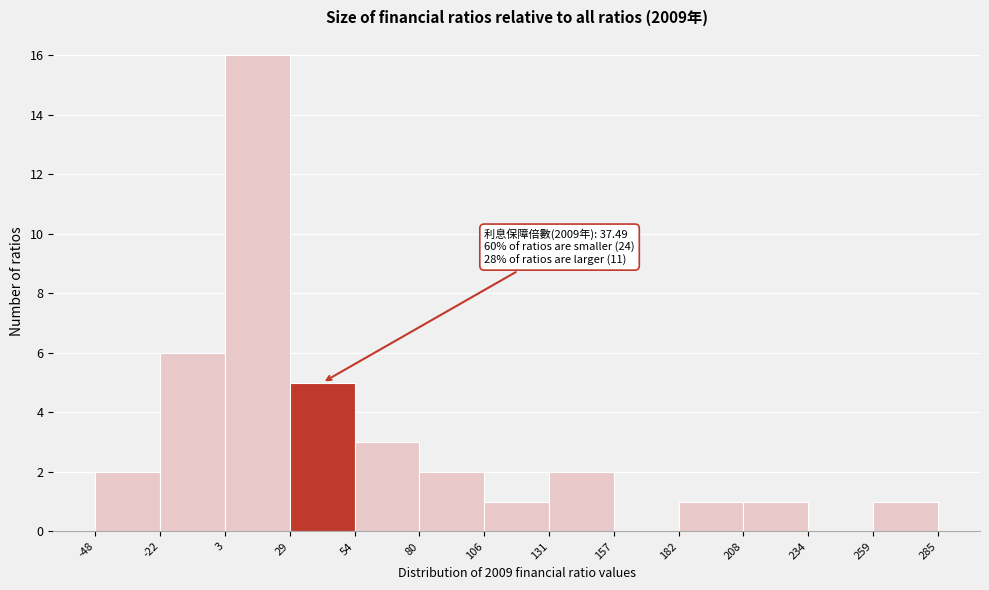

Over which range of the x-axis is the bar tallest?

3 to 29